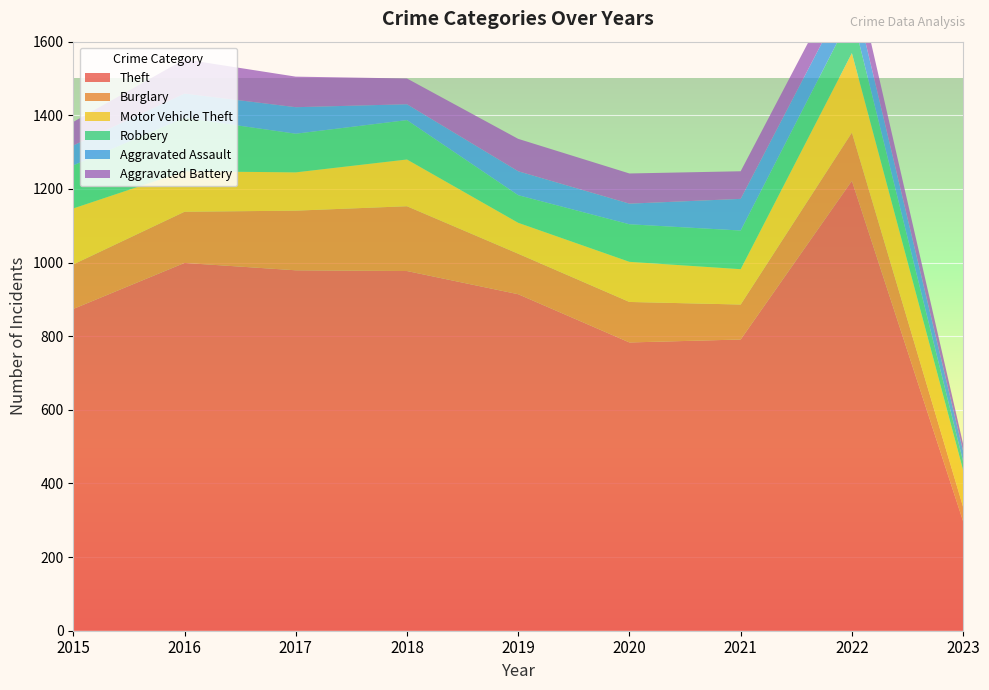

Reading right to left, what are all the values shown in this chart?

Theft: 297	1222	791	783	914	977	979	999	874
Burglary: 39	131	95	110	110	176	162	139	121
Motor Vehicle Theft: 100	216	96	109	84	127	104	110	152
Robbery: 24	107	105	102	75	107	105	145	117
Aggravated Assault: 28	77	86	56	65	43	72	66	54
Aggravated Battery: 19	71	75	82	88	70	83	93	64